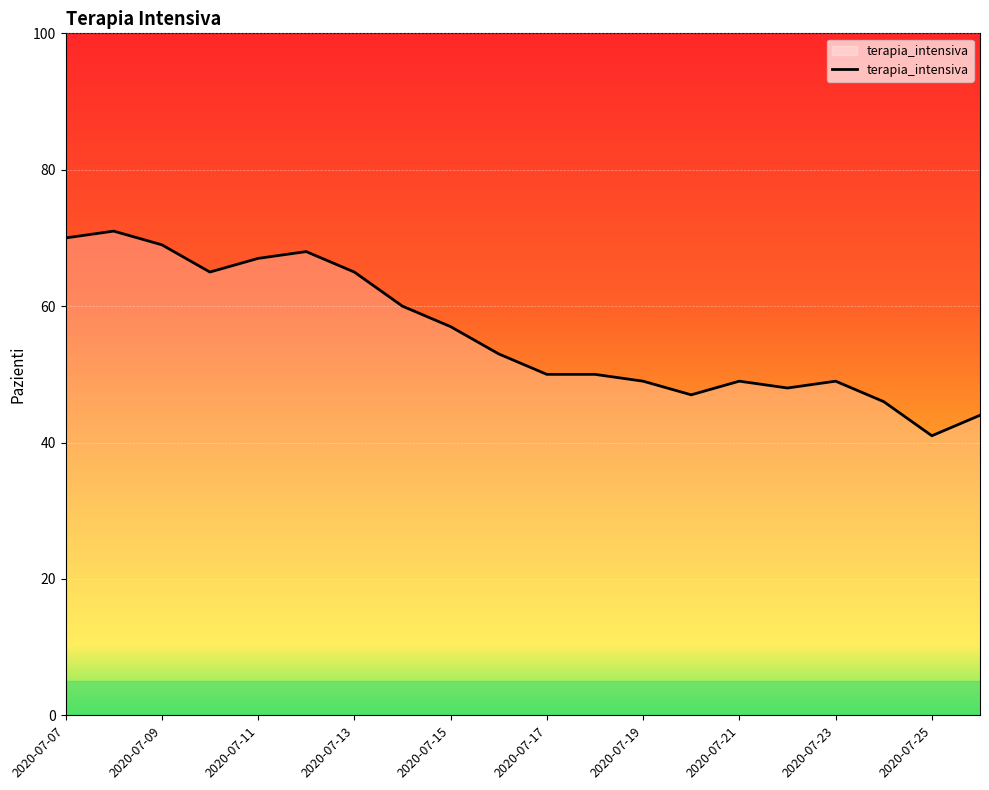

What is the sum of all values?

1118